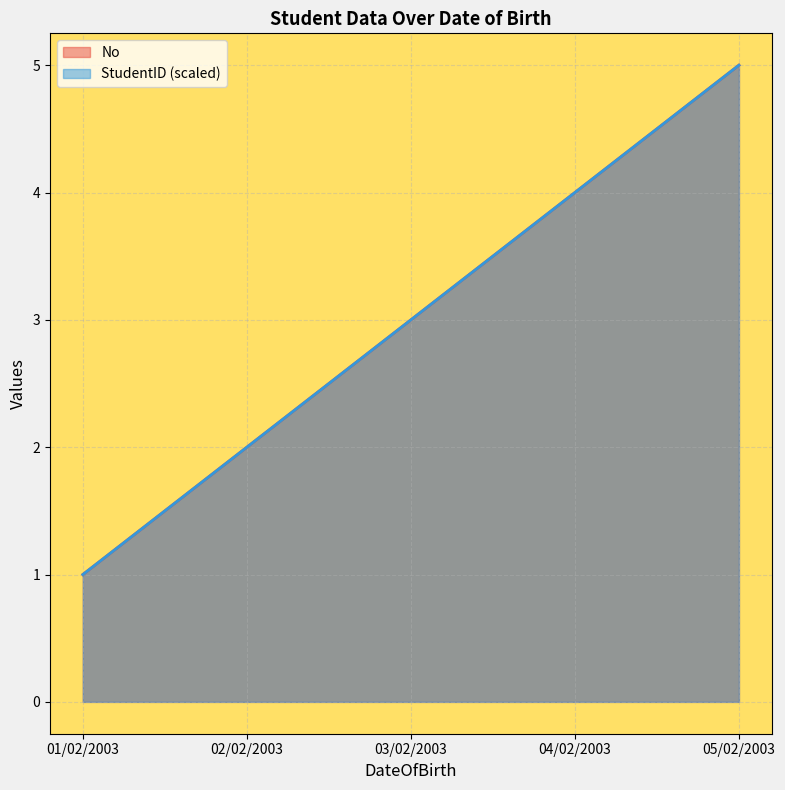

Between 03/02/2003 and 04/02/2003, which is larger?

04/02/2003